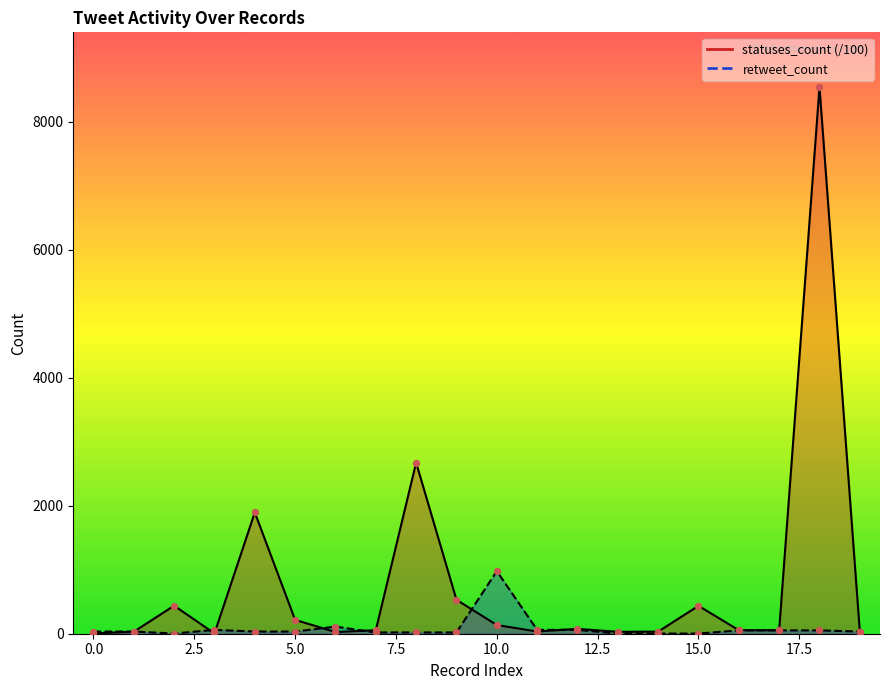

Which series reaches the maximum Y coordinate?

statuses_count